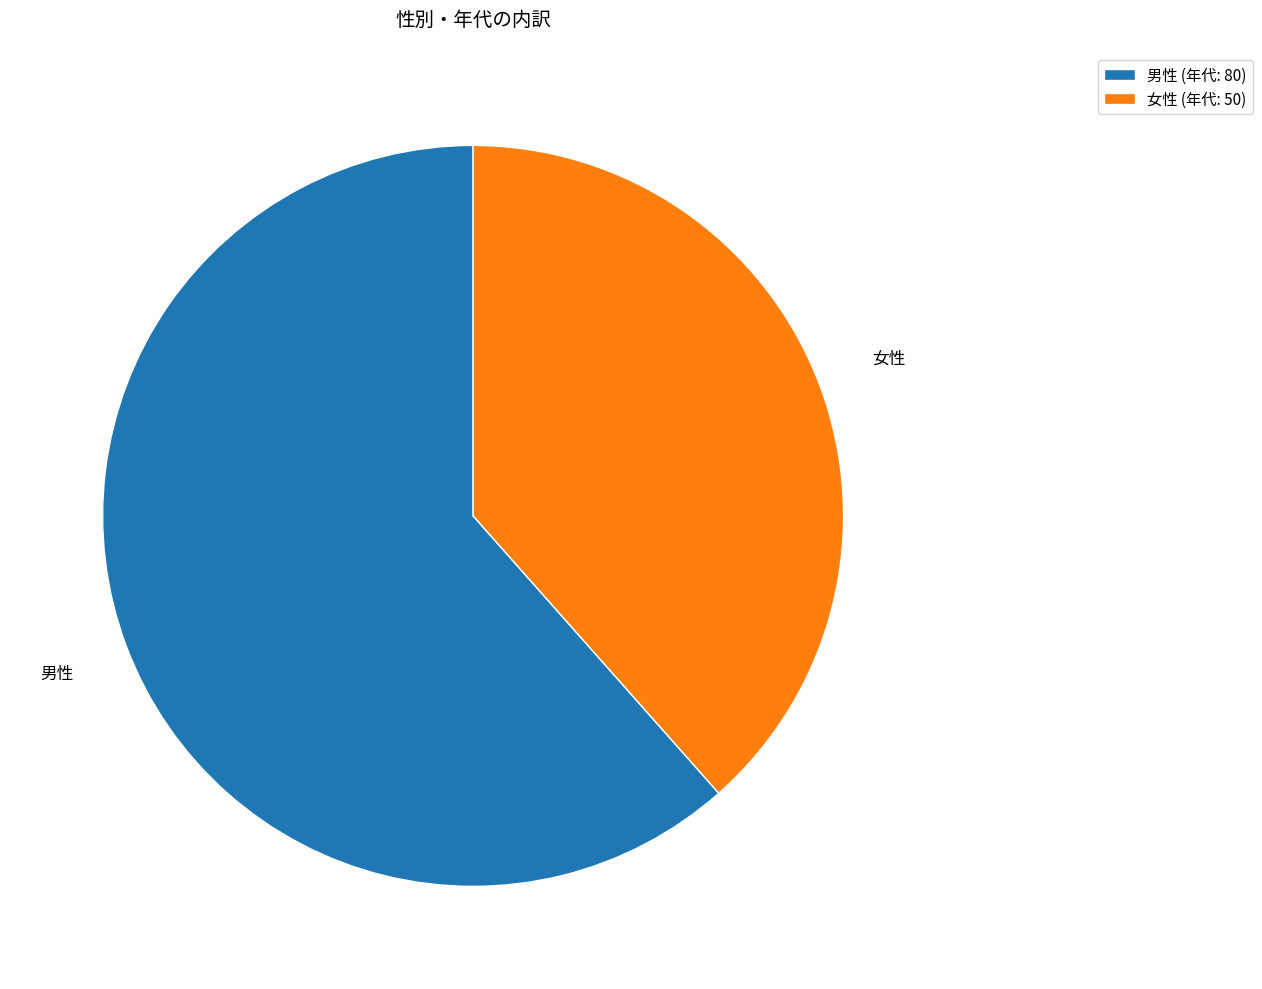

Does any single category account for the majority?

Yes